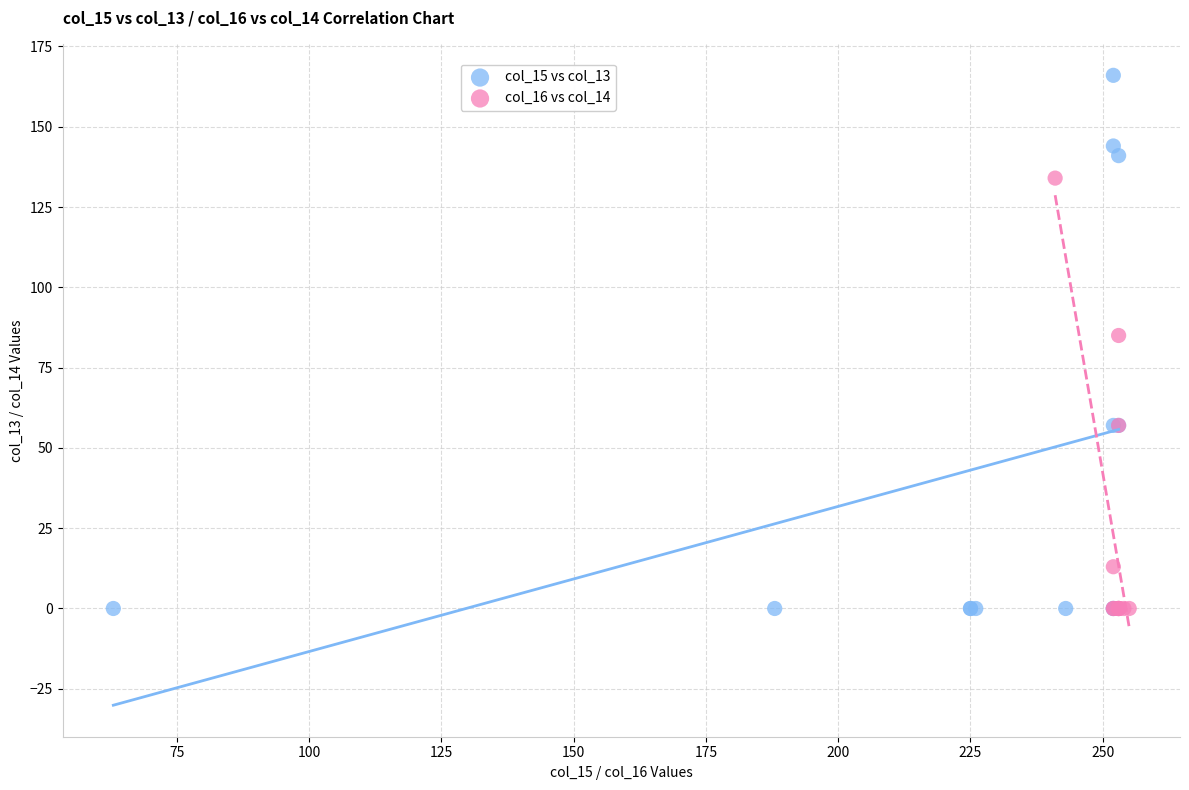

Which series contains the highest Y value?

col_15 vs col_13